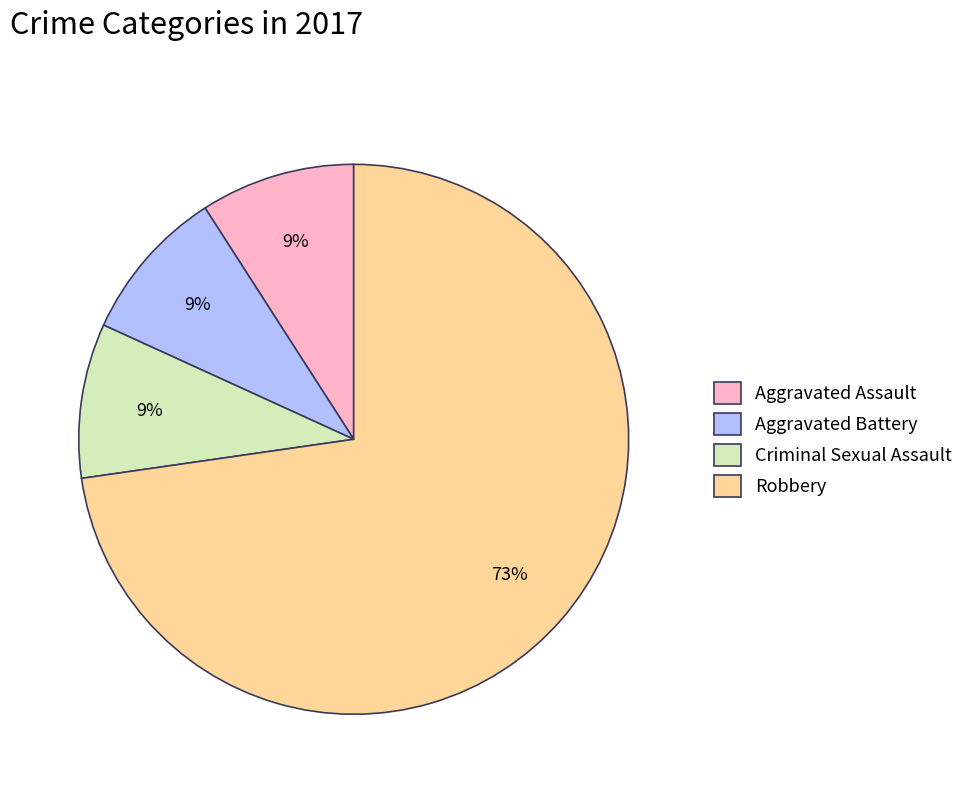

Is the sum of Aggravated Battery and Robbery greater than half?

Yes